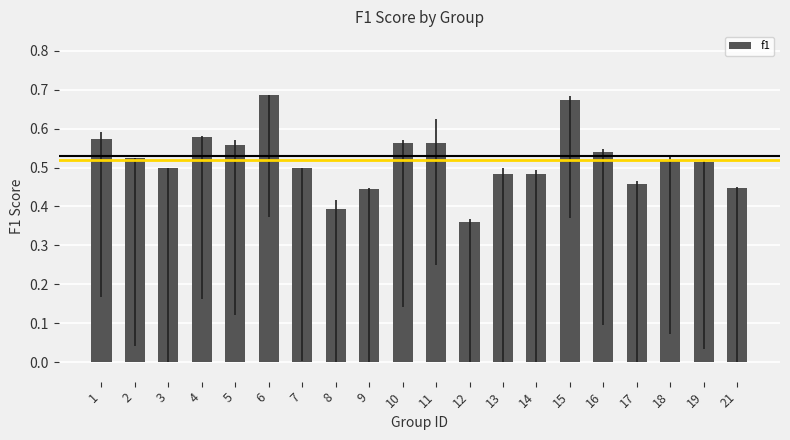

Count the values in the range 0 to 1.

20